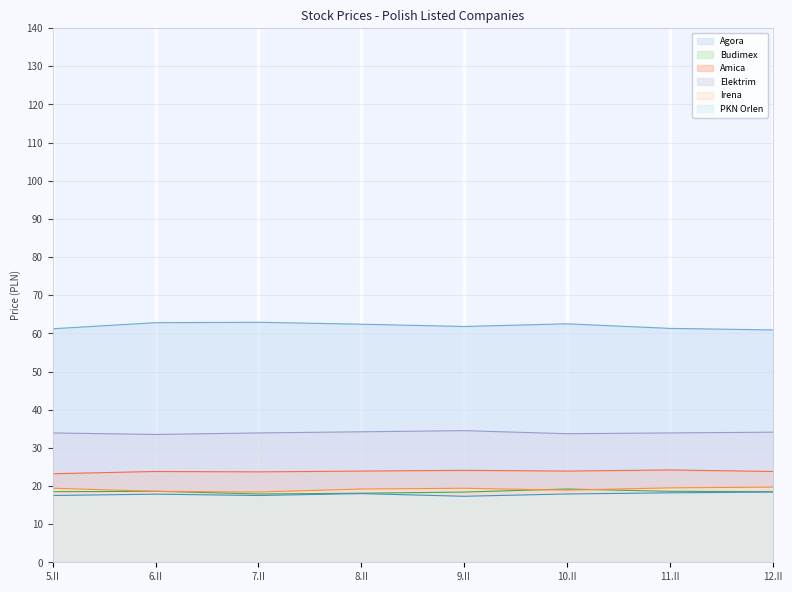

True or false: Elektrim and Amica intersect in this chart.

False